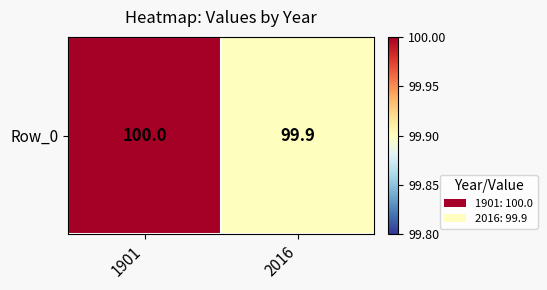

At which category does the chart reach its minimum across all series?

2016